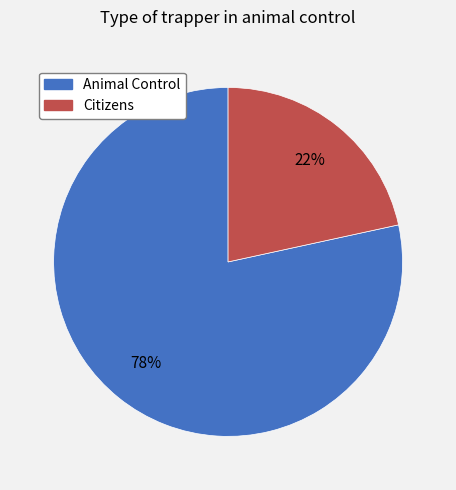

To the nearest percent, what is the combined percentage of Citizens and Animal Control?

100%